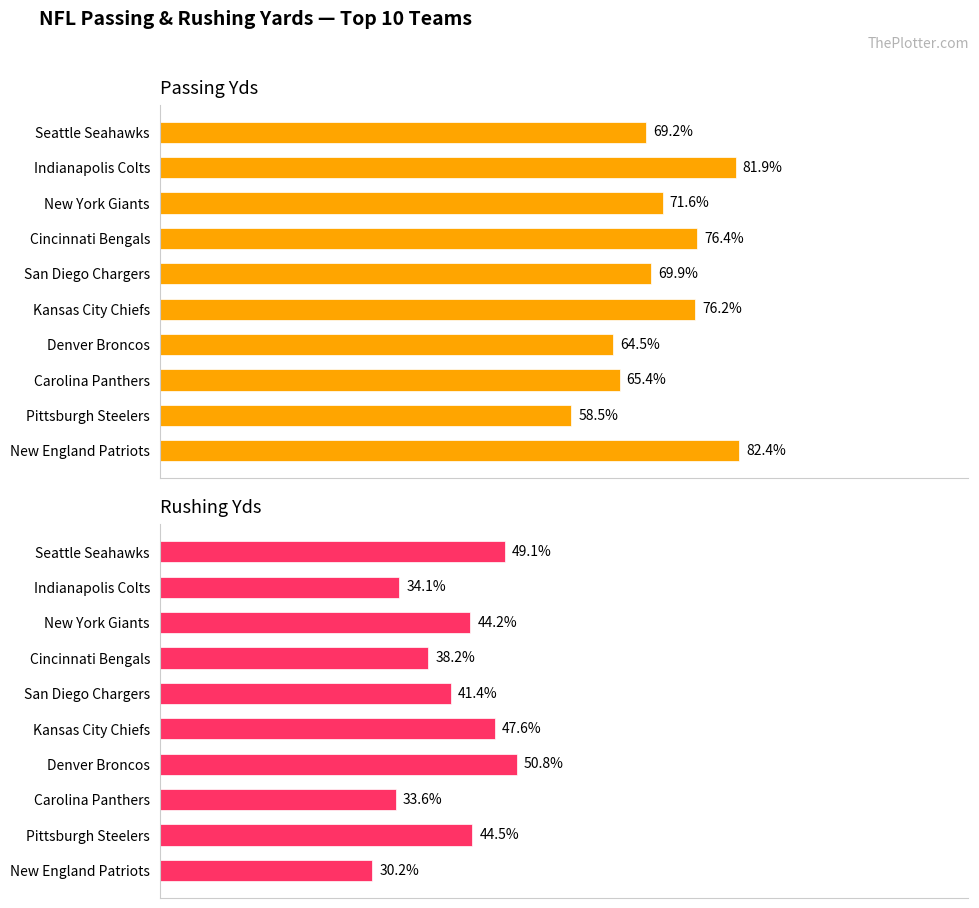

Rank the series by their average value, from lowest to highest.

Rushing Yds, Passing Yds